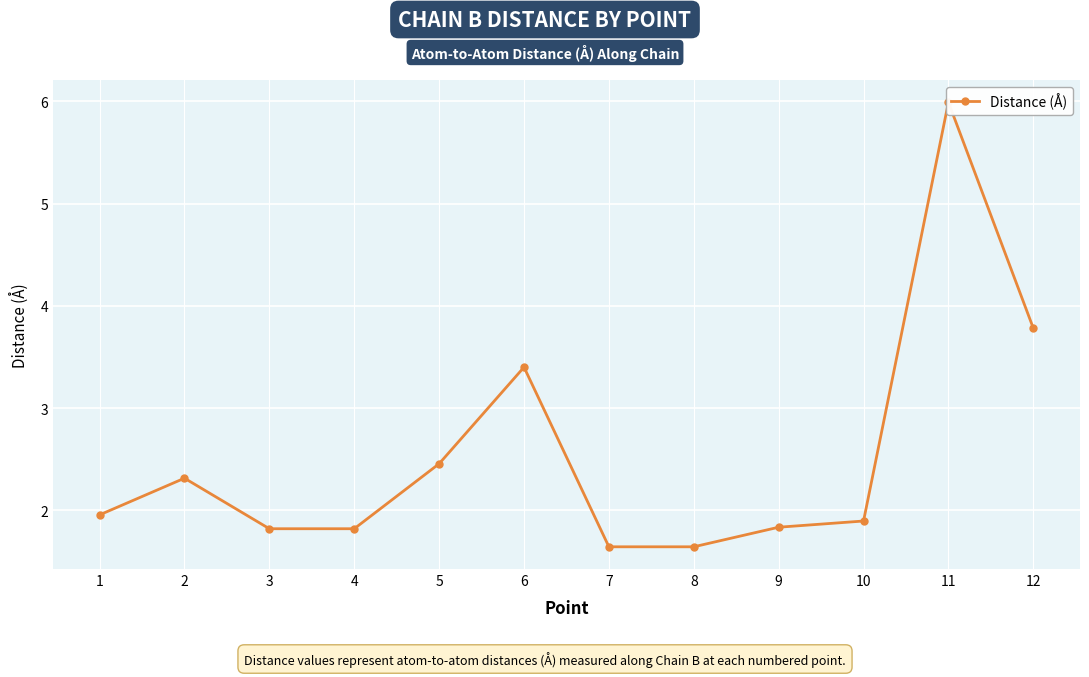

Rank the categories by value from highest to lowest.

11, 12, 6, 5, 2, 1, 10, 9, 3, 4, 7, 8